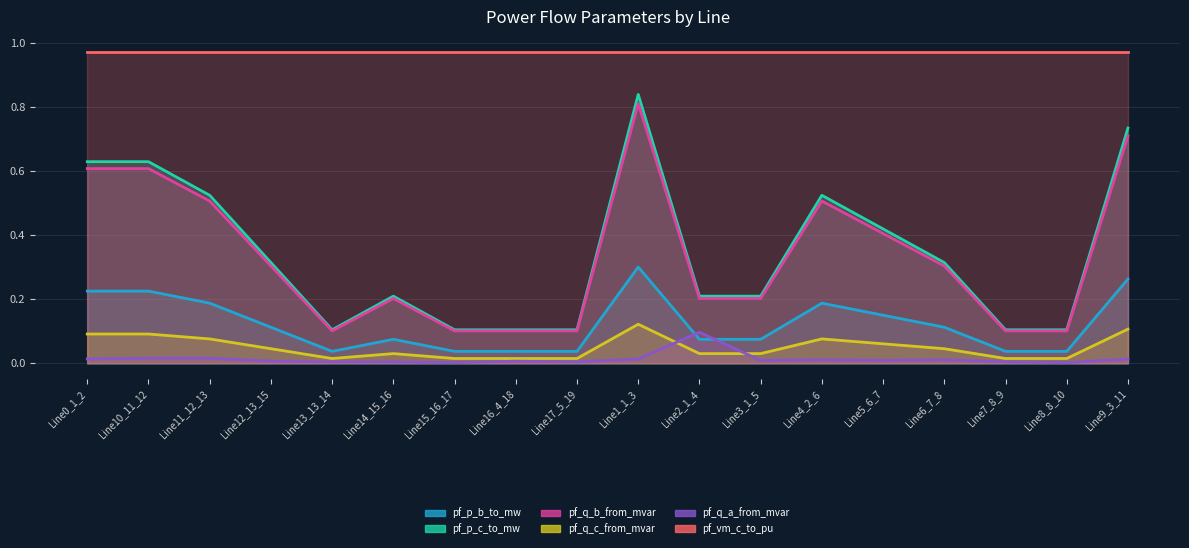

True or false: pf_q_c_from_mvar and pf_p_c_to_mw intersect in this chart.

False